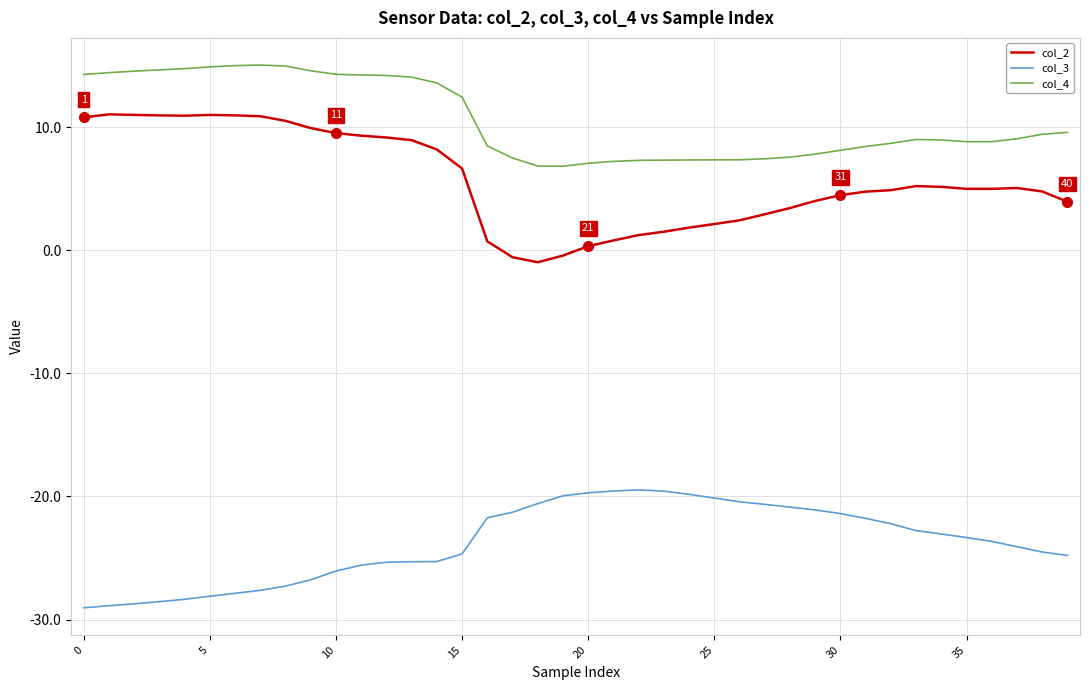

List the series in order of their peak value, highest first.

col_4, col_2, col_3